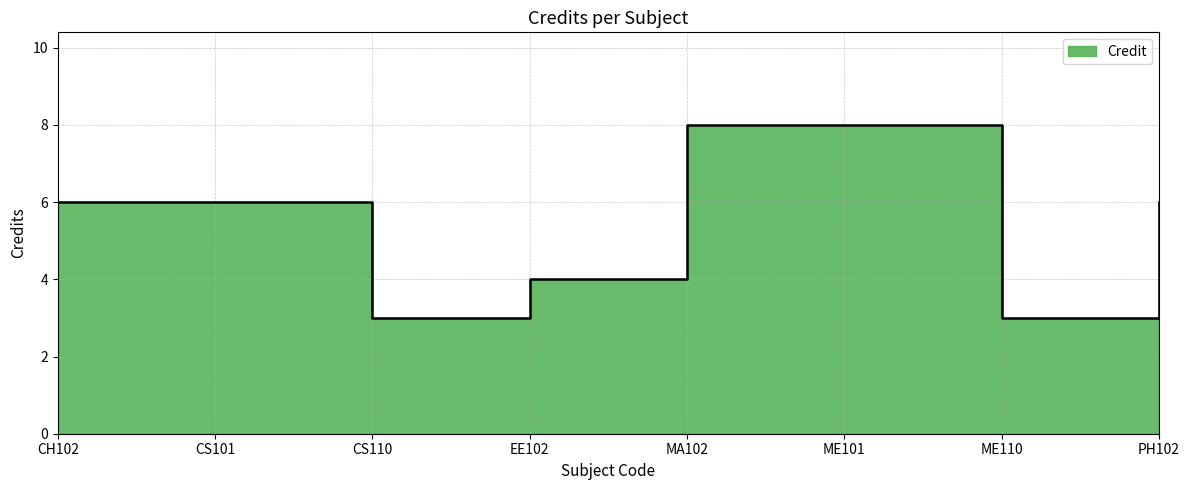

What is the greatest value displayed?

8